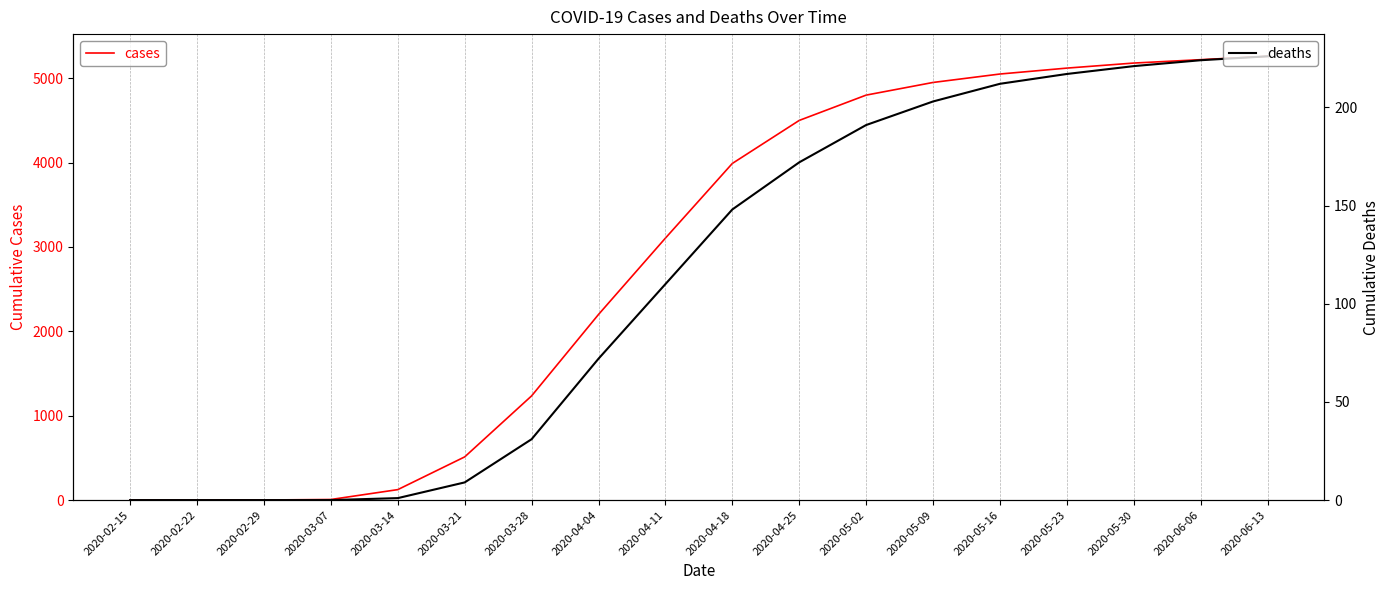

What are all the series names shown in the legend?

cases, deaths